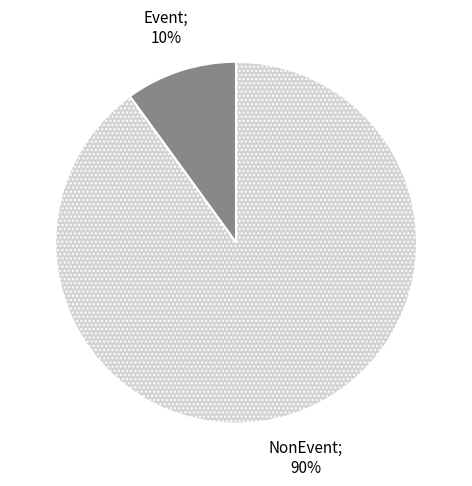

To the nearest percent, what is the difference between the largest and smallest slice percentages?

80%